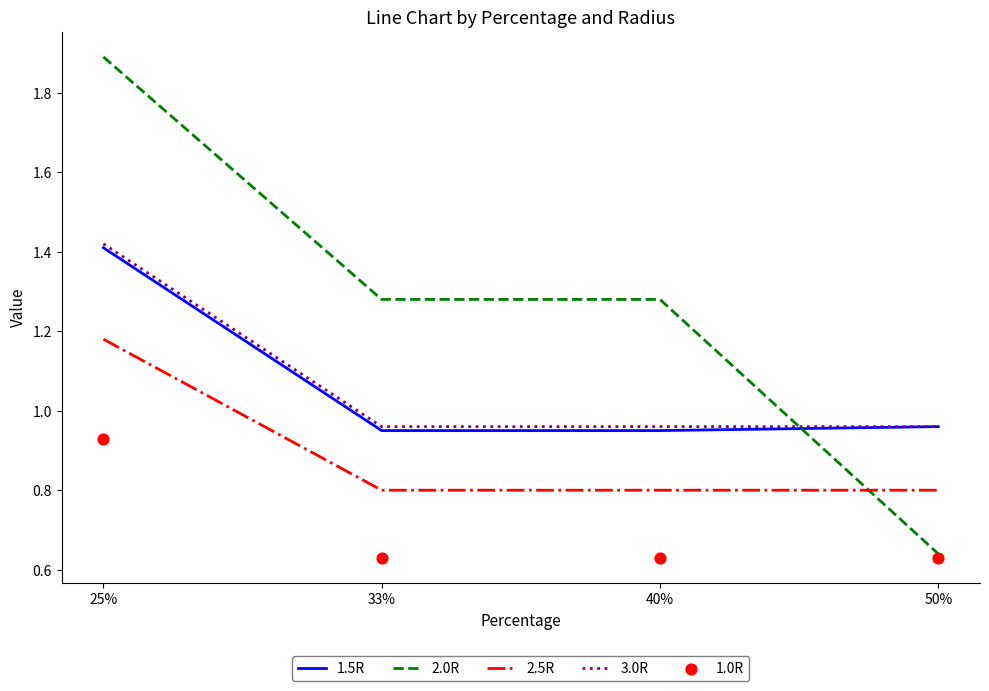

Which series has the largest total across all categories?

2.0R